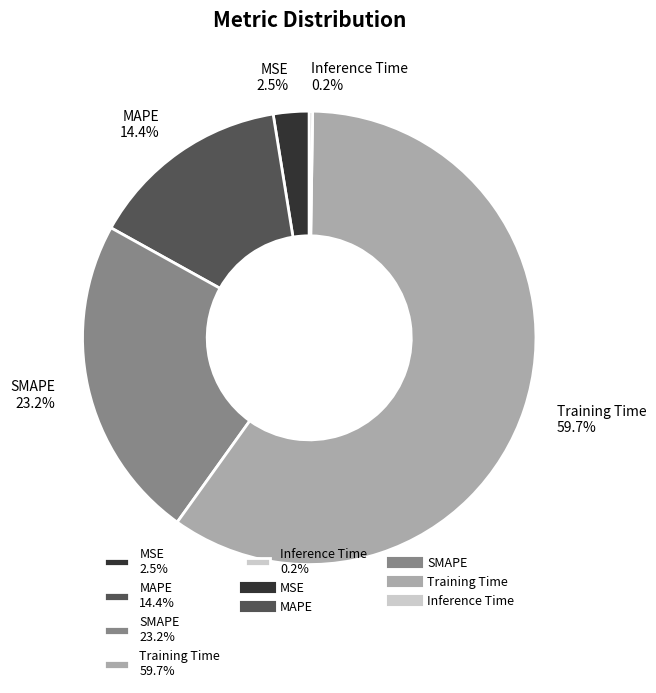

Is the sum of SMAPE and MAPE greater than half?

No